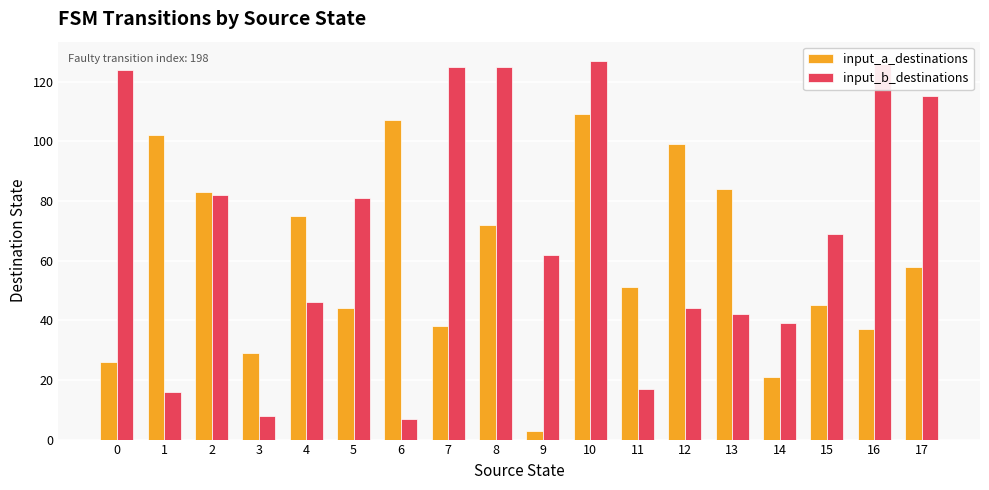

What is the difference between the input_b_destinations values at 13 and 7?

83